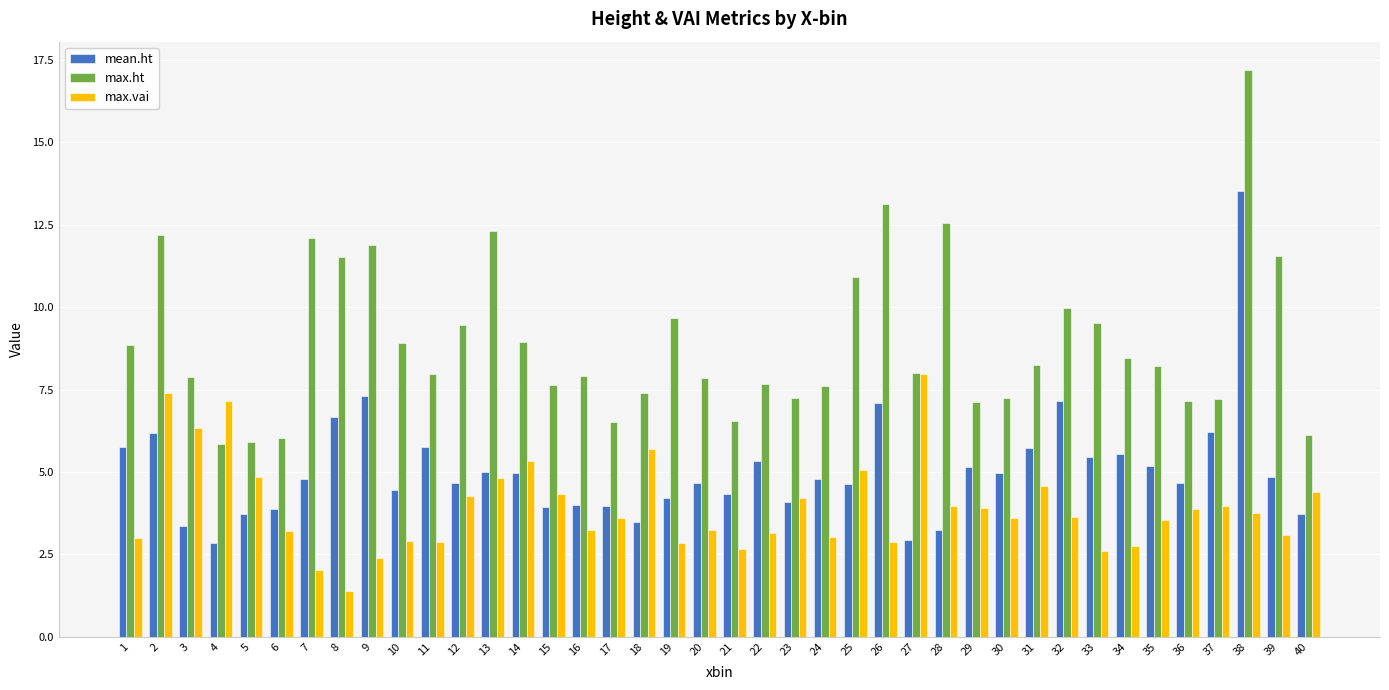

The value of max.ht at 23 is 9.5. True or false?

False